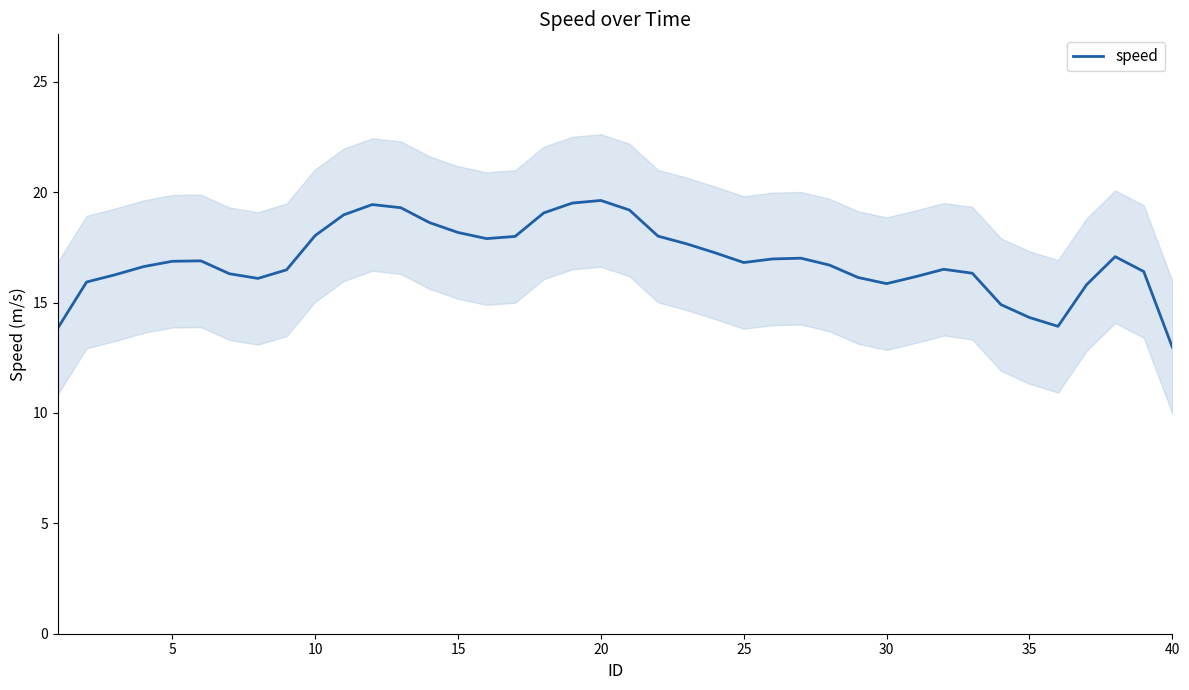

The speed series shows 29.8 at 10. True or false?

False